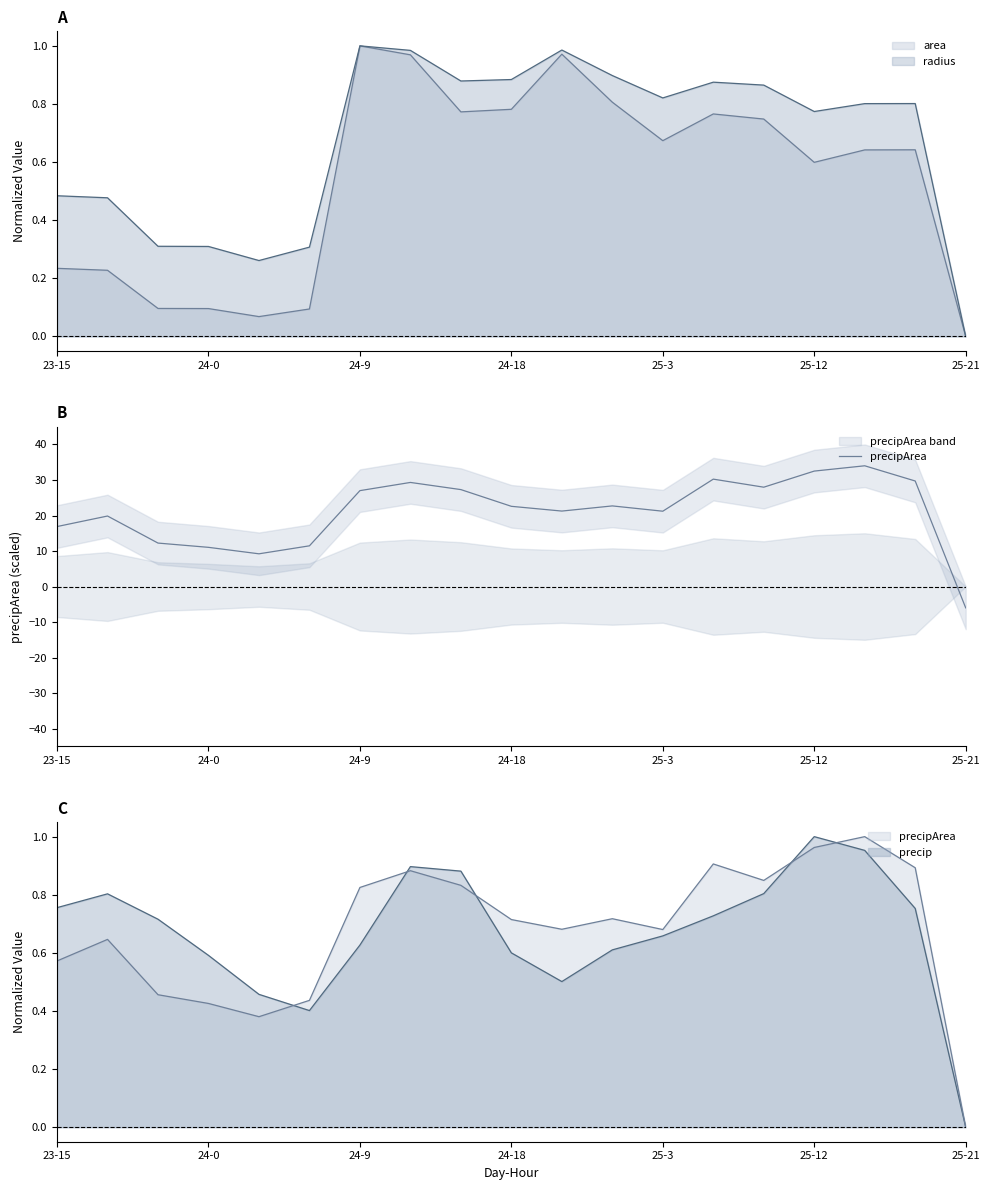

True or false: the data shows 29.7 at 17.

True